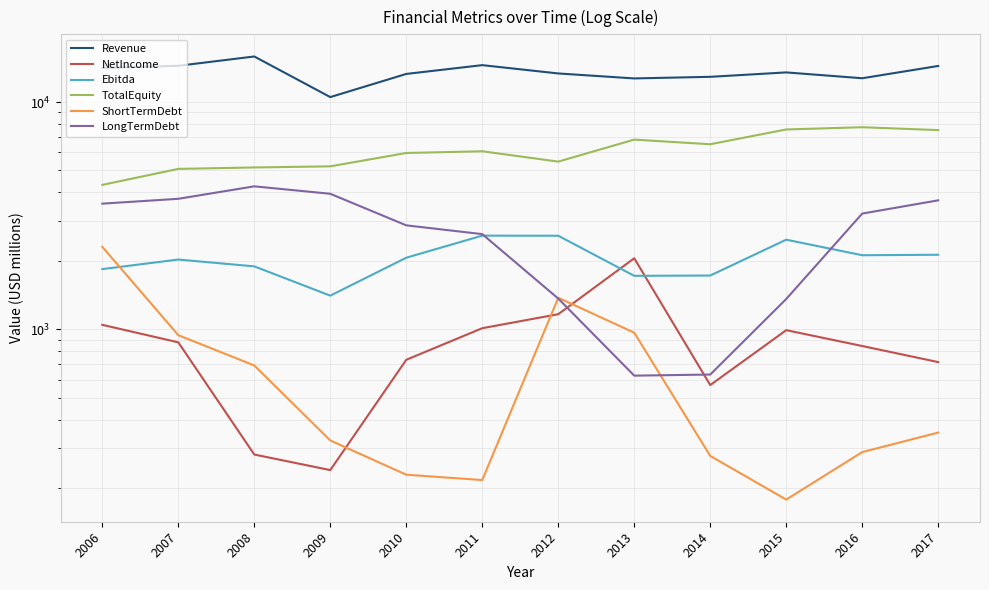

Between 2009 and 2012, which series saw the biggest shift?

Revenue